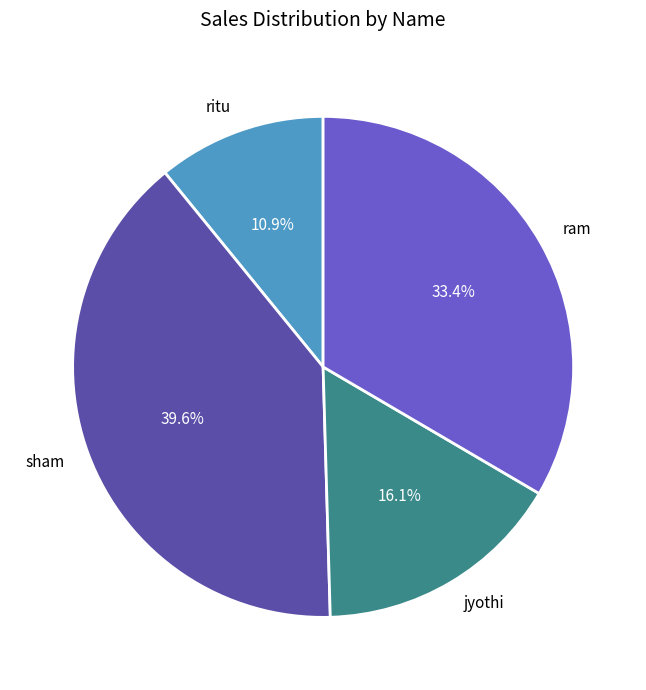

Rank the categories by value from highest to lowest.

sham, ram, jyothi, ritu